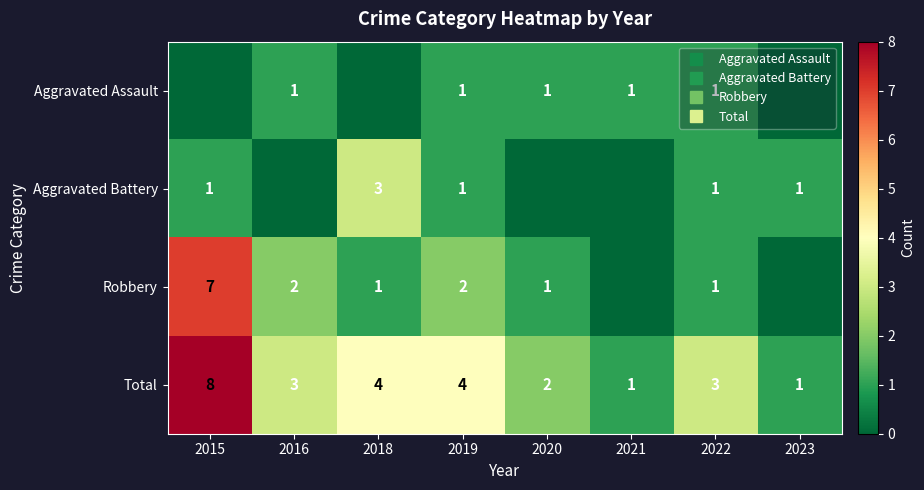

Rank the series at 2018 from lowest to highest value.

Aggravated Assault, Robbery, Aggravated Battery, Total